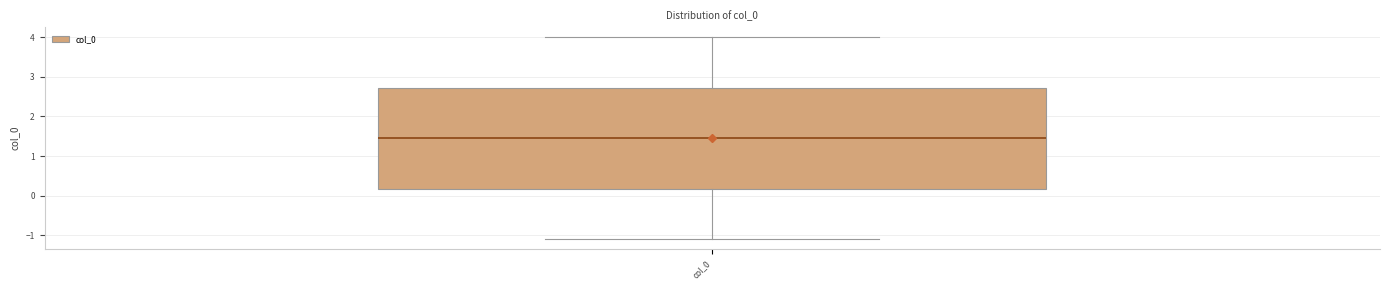

Transcribe this box plot: give where the median line is, the range the box spans, and where the two whiskers end, as read against the y-axis. The values are not printed on the chart, so give them approximately, as read against the axis.

median 1.5, box 0.2 to 2.7, whiskers -1.1 to 4.0